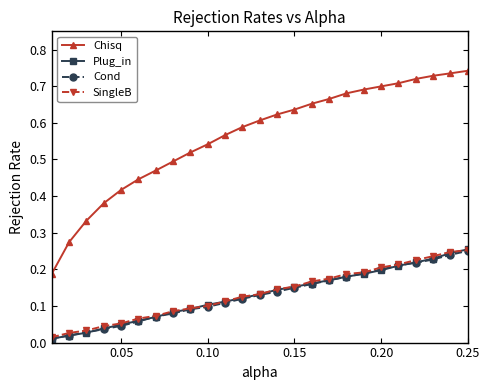

After their last crossing, which series has the higher values: Plug_in or SingleB?

Plug_in